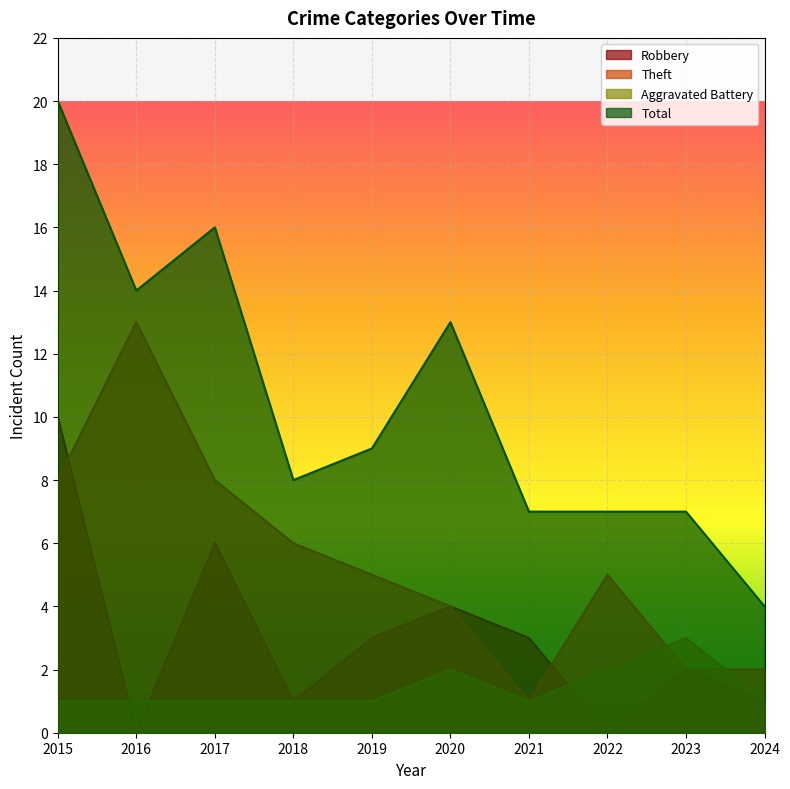

Reading right to left, extract all data points from this chart.

Robbery: 2024=1	2023=2	2022=0	2021=3	2020=4	2019=3	2018=1	2017=6	2016=0	2015=10
Theft: 2024=2	2023=2	2022=5	2021=1	2020=4	2019=5	2018=6	2017=8	2016=13	2015=8
Aggravated Battery: 2024=1	2023=3	2022=2	2021=1	2020=2	2019=1	2018=1	2017=1	2016=1	2015=1
Total: 2024=4	2023=7	2022=7	2021=7	2020=13	2019=9	2018=8	2017=16	2016=14	2015=20